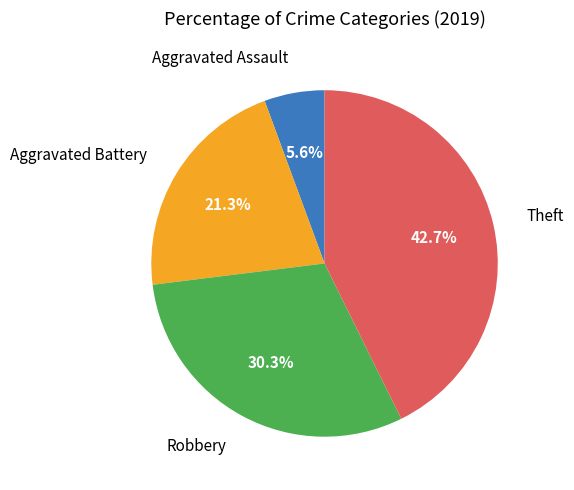

Is there a majority slice in this chart?

No